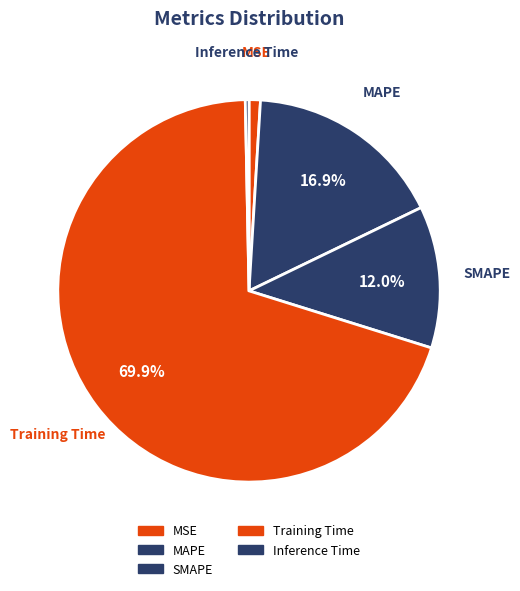

Is it true that Inference Time is 0% of the pie?

True